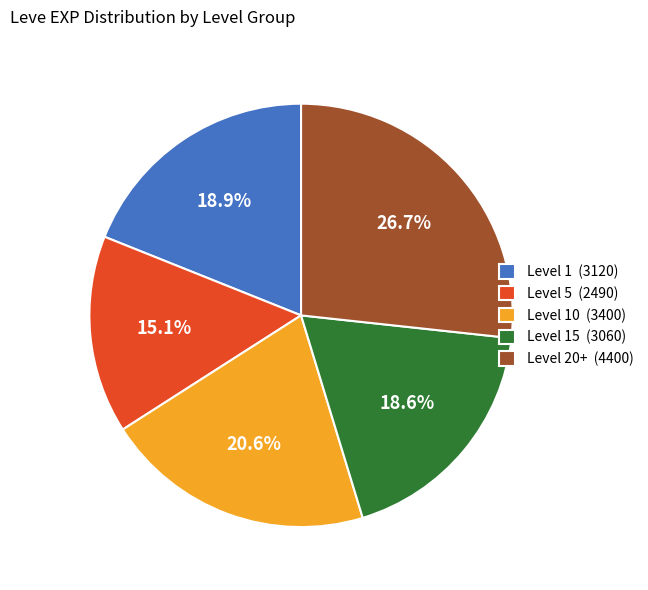

How many segments does this pie chart have?

5